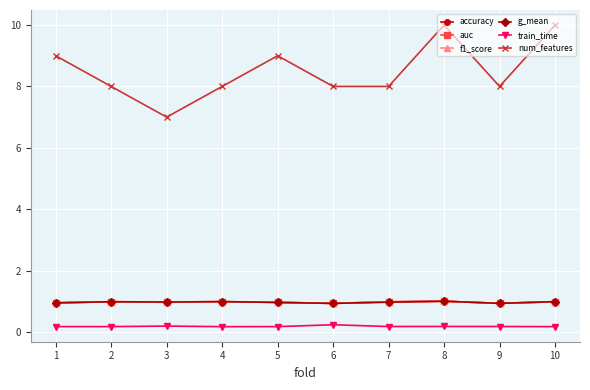

What is the sum of all f1_score values?

9.7